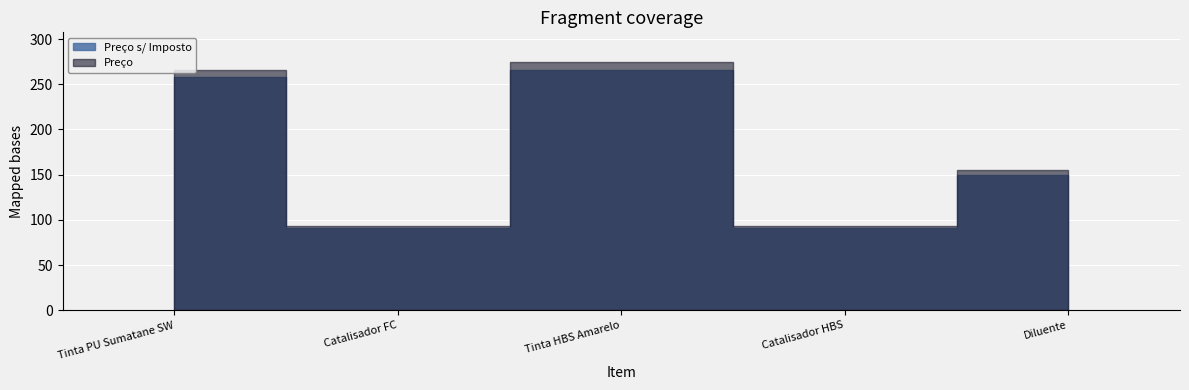

Reading right to left, transcribe all the data shown in this chart.

Preço s/ Imposto: Diluente=149.8	Catalisador HBS=90.6	Tinta HBS Amarelo=265.9	Catalisador FC=90.6	Tinta PU Sumatane SW=257.9
Preço: Diluente=154.6	Catalisador HBS=93.5	Tinta HBS Amarelo=274.5	Catalisador FC=93.5	Tinta PU Sumatane SW=266.3